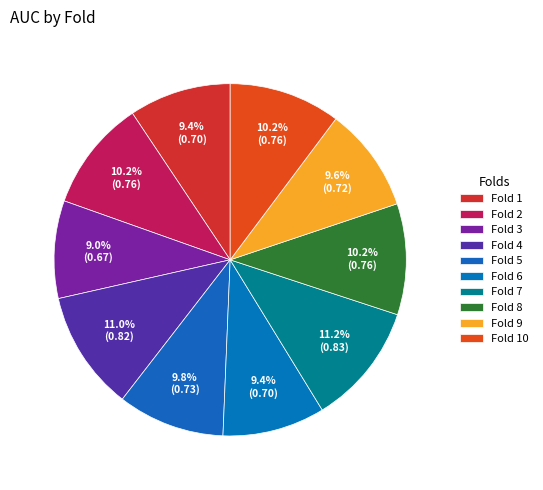

How many segments does this pie chart have?

10